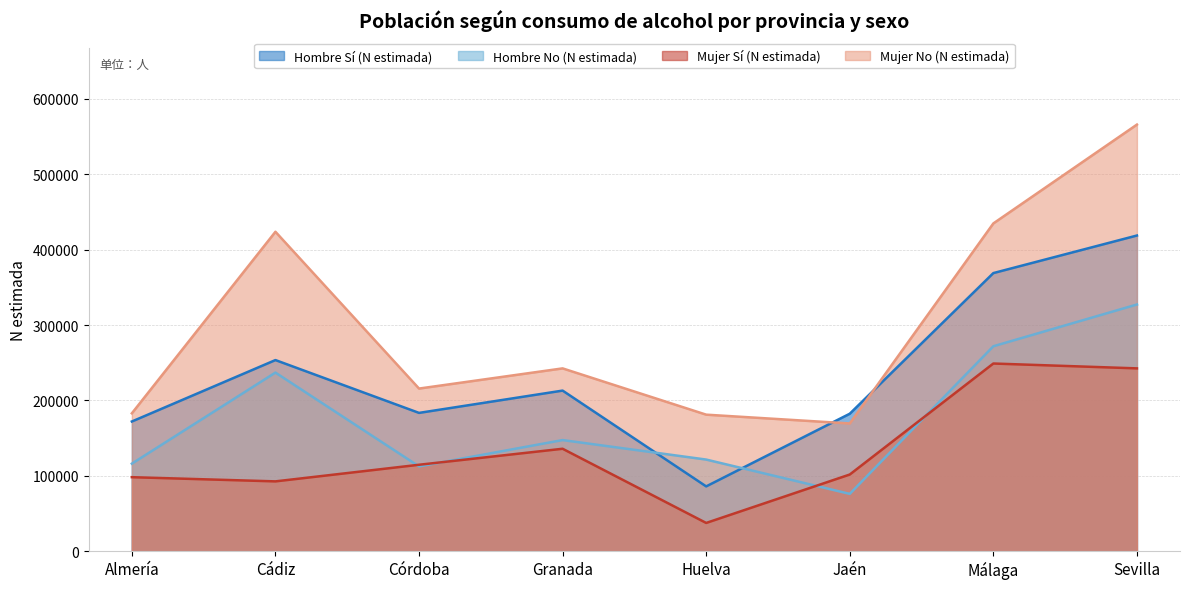

At which label is Hombre No (N estimada) closest to 201627?

Cádiz